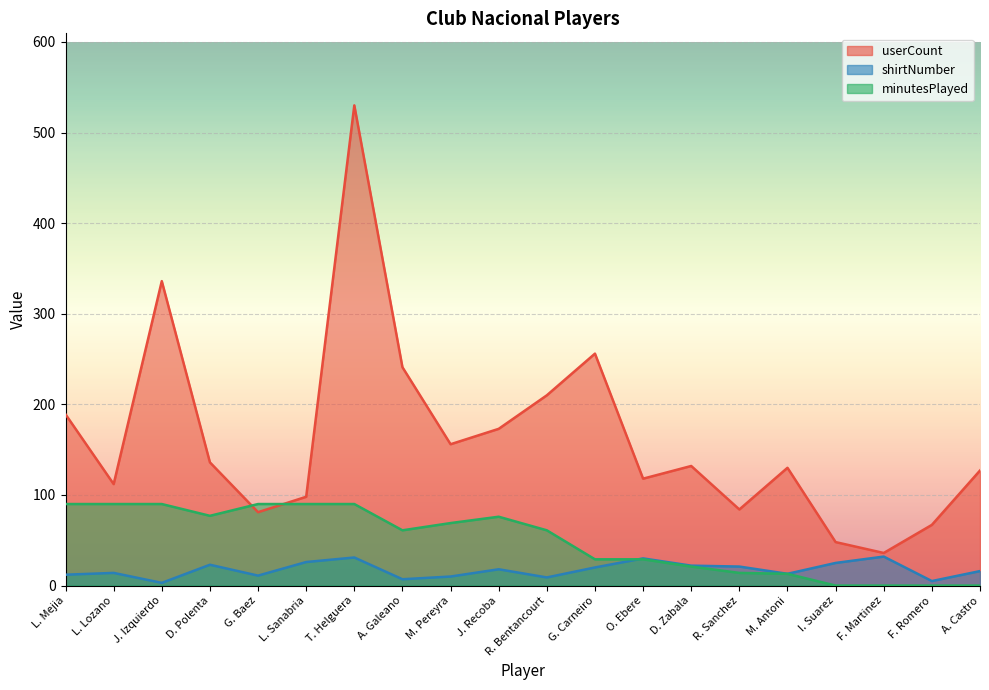

What is the difference between the maximum and minimum values in the userCount series?

494